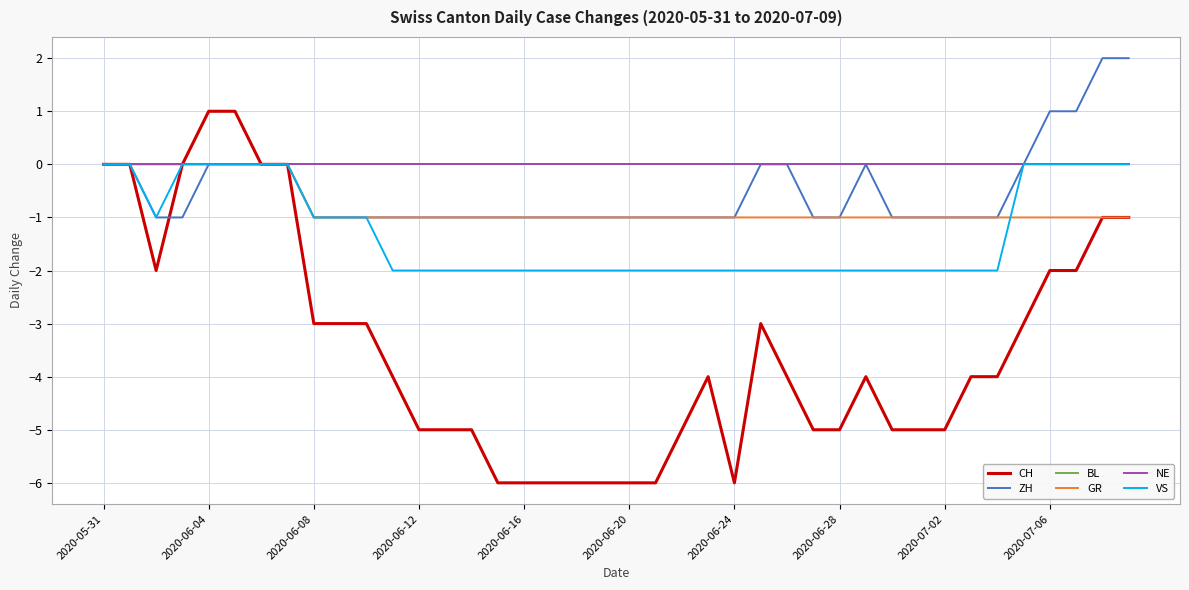

Does the chart have visible grid lines?

Yes